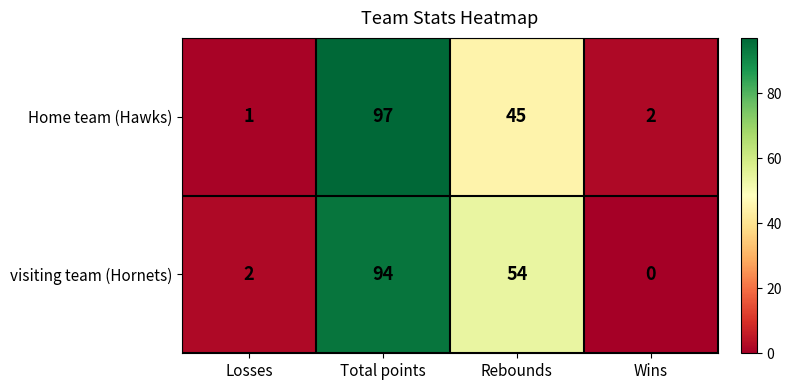

What is the difference between the second highest and second lowest values in the visiting team (Hornets) series?

52